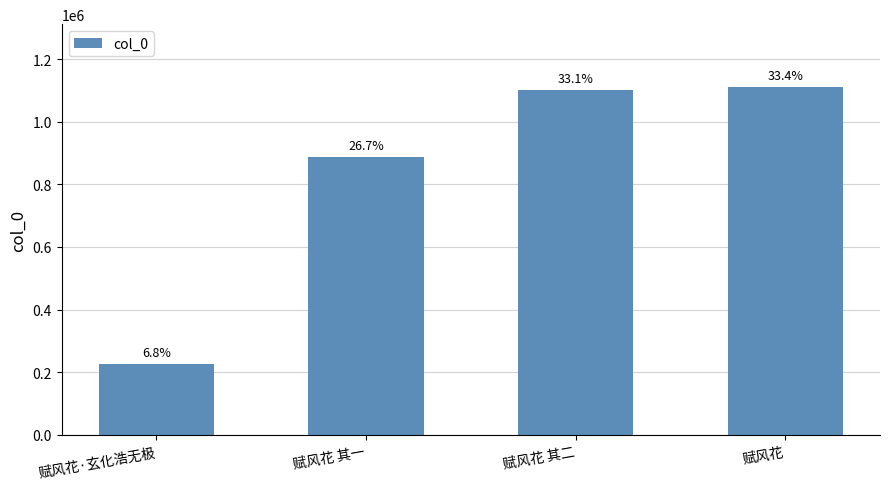

True or false: the data shows 1831489 at 赋风花.

False